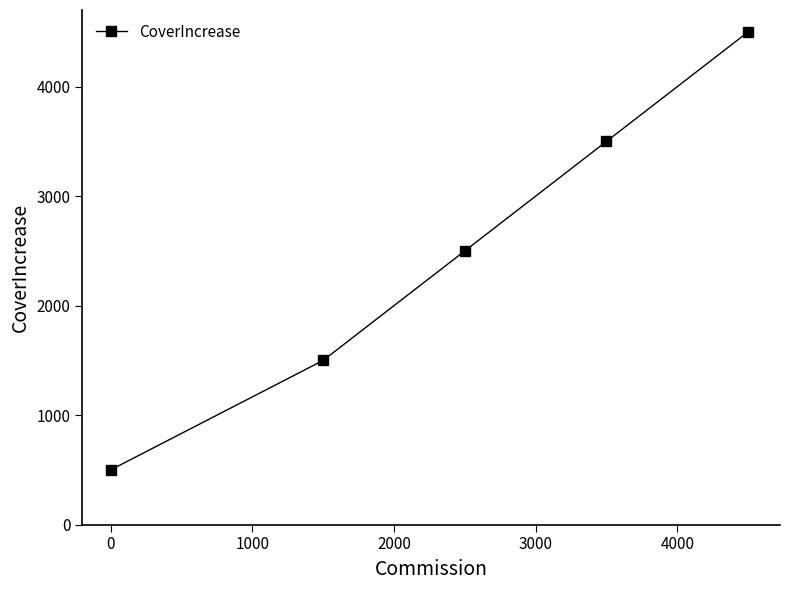

What is the greatest value displayed?

4500